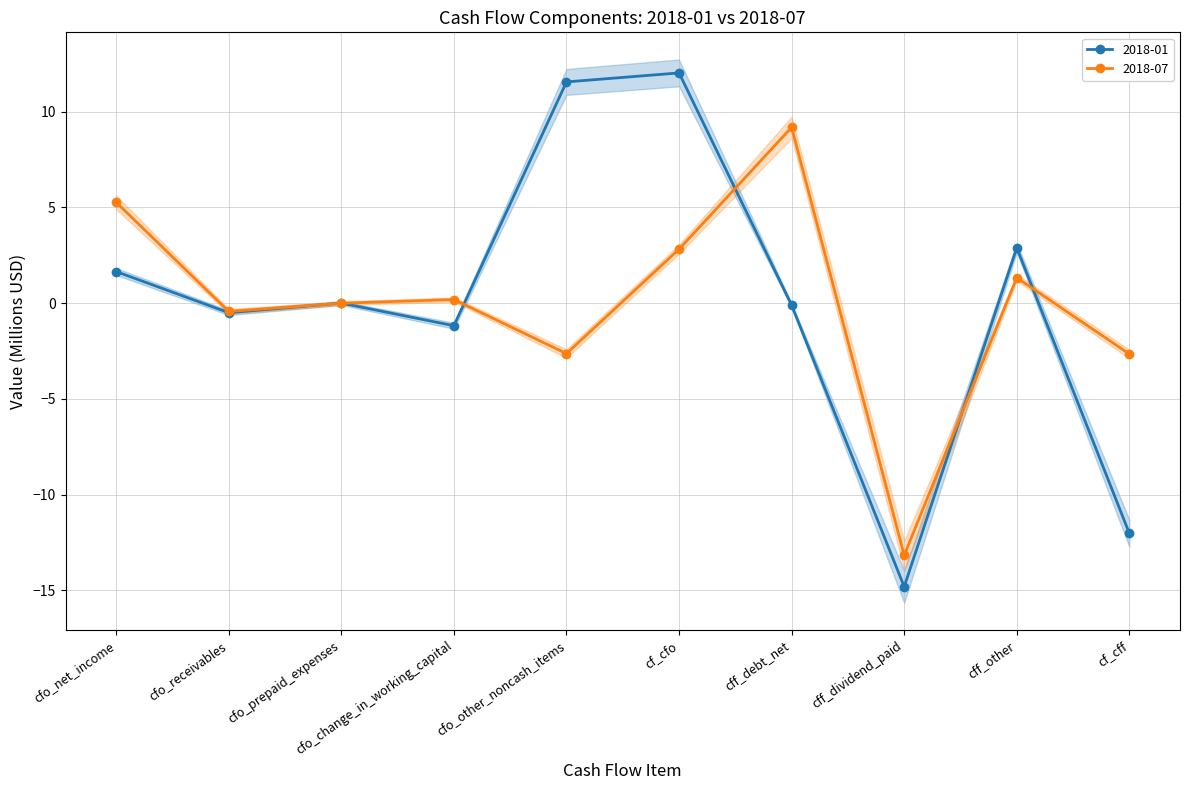

What is the difference between the maximum and minimum values in the 2018-07 series?

22.3